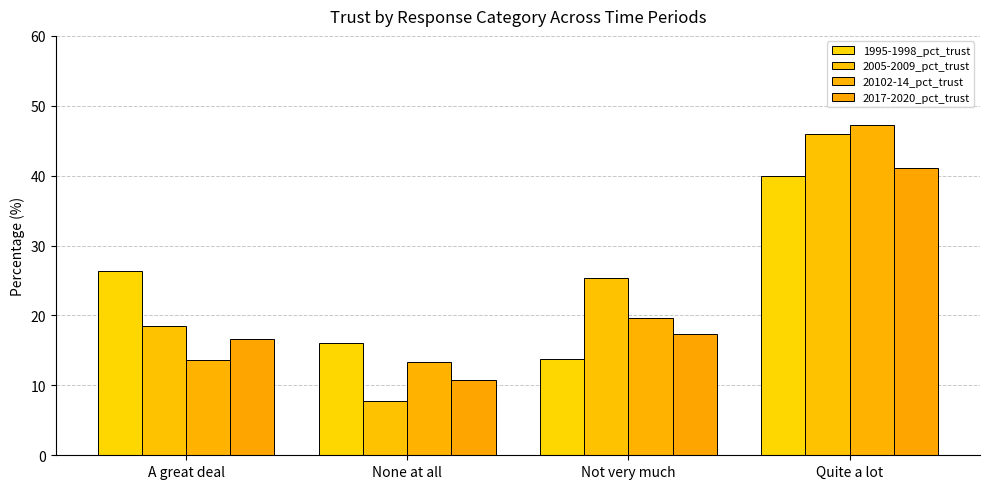

How many data points does each series have?

4